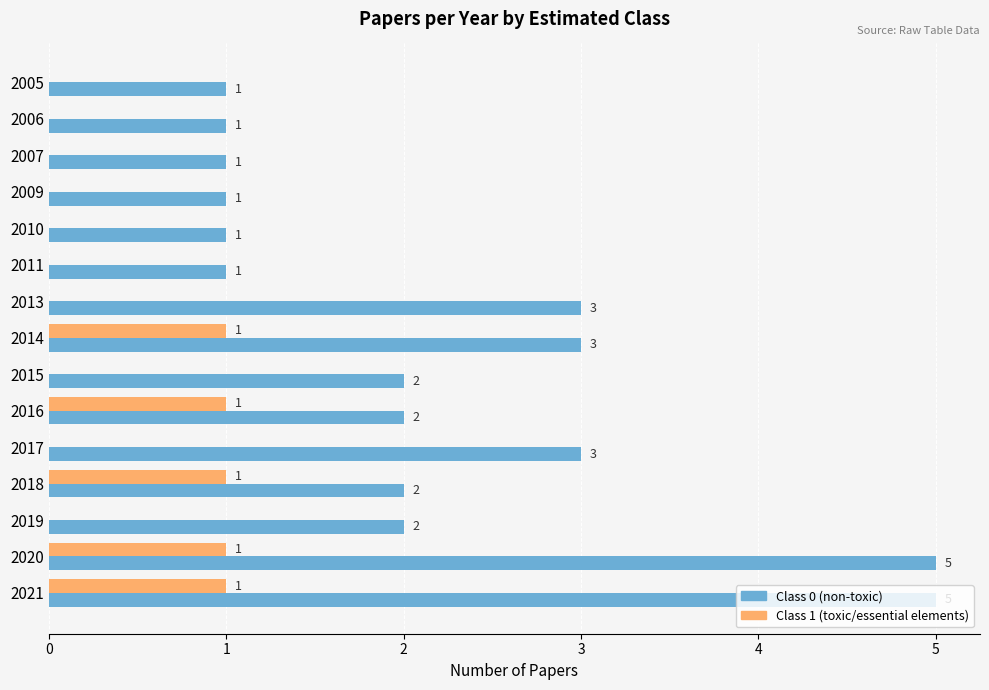

What is the maximum value shown in the chart?

5